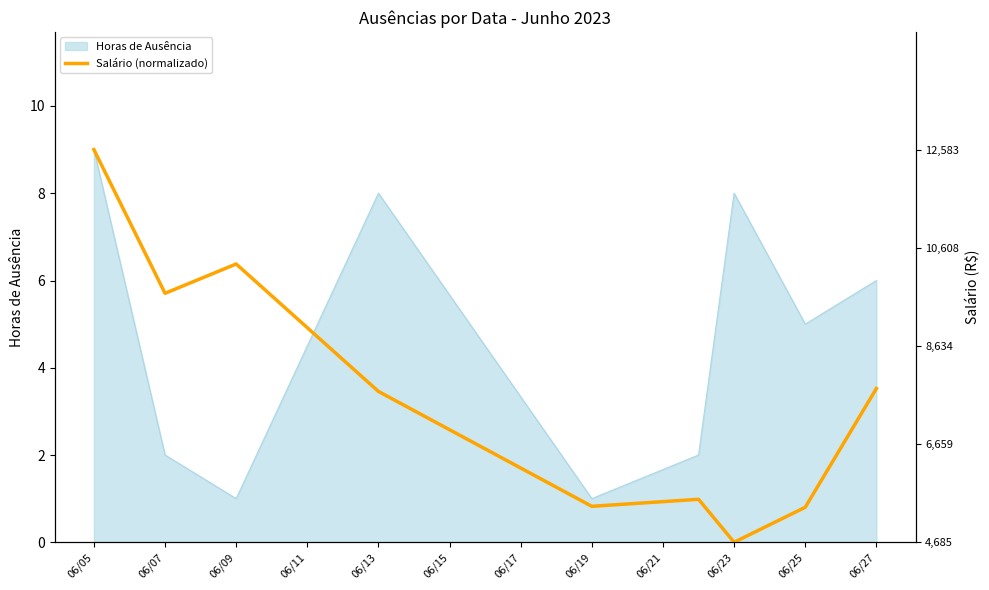

The value of Horas de Ausência at 06/07 is 2. True or false?

True